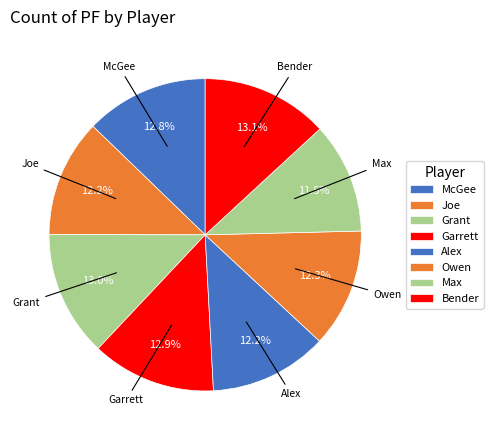

How many segments does this pie chart have?

8